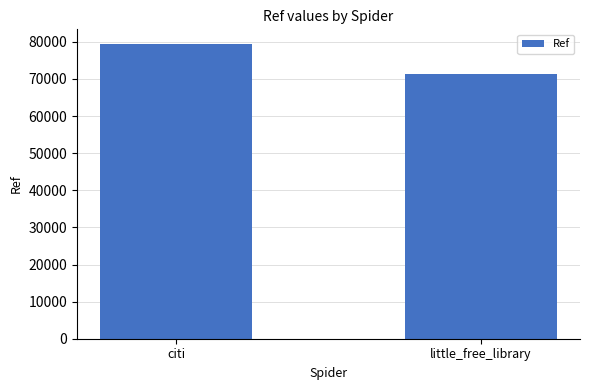

What is the label of the 1st bar from the right?

little_free_library